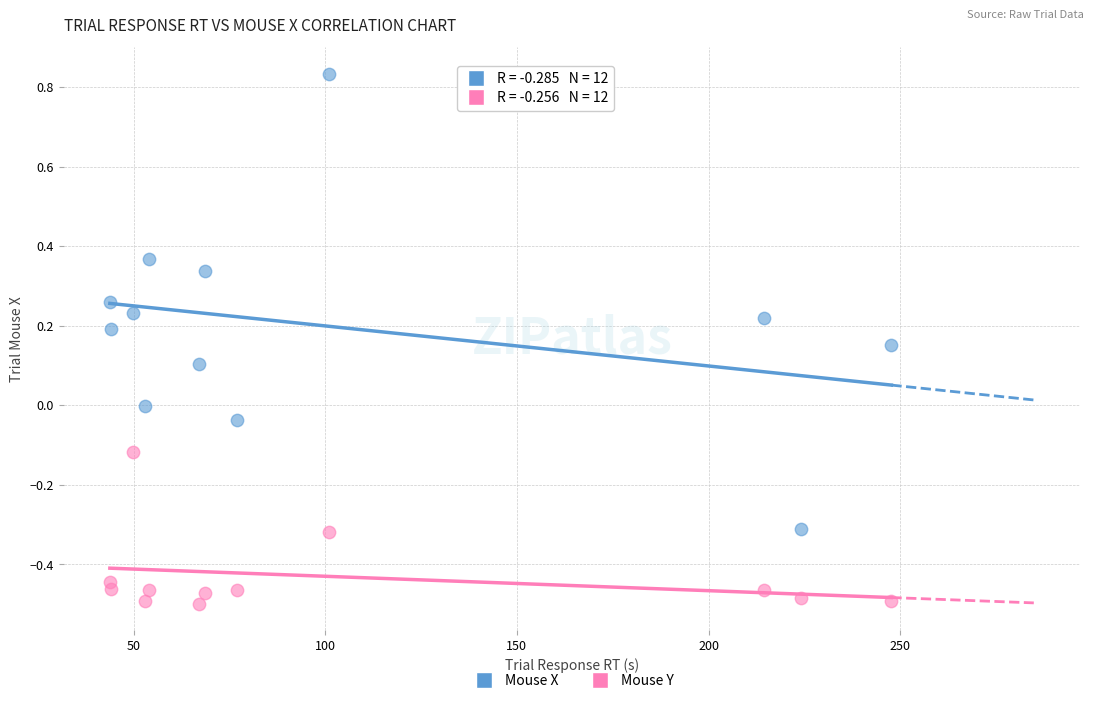

Which series has the largest Y range (max minus min)?

Mouse X